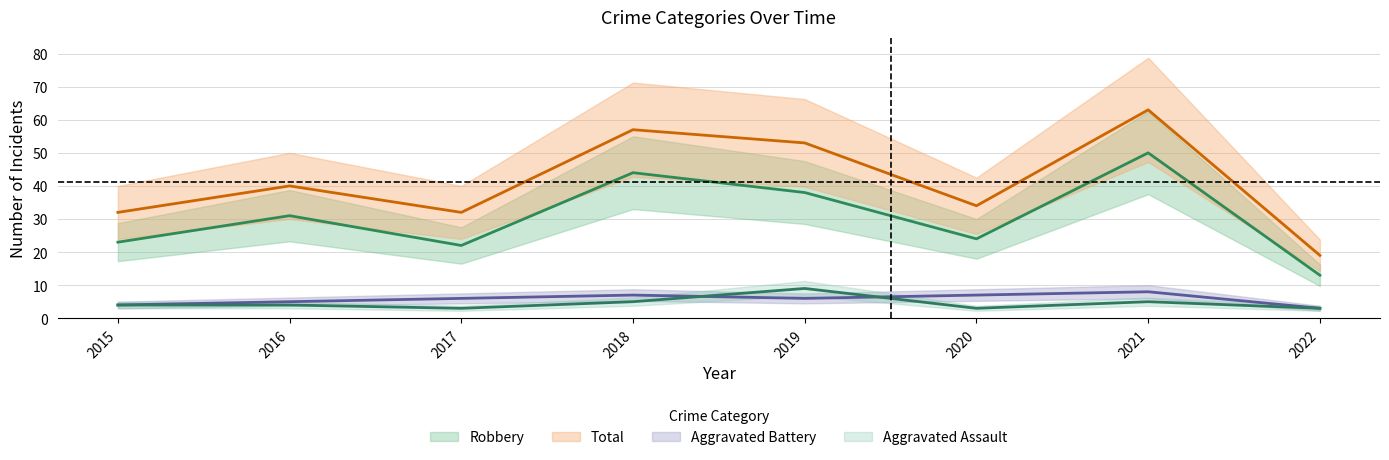

What is the difference between the maximum and minimum values in the Robbery series?

37